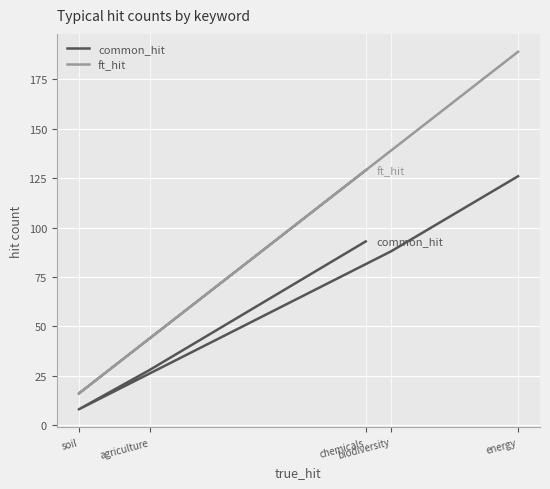

List the series in order of their overall mean, highest first.

ft_hit, common_hit